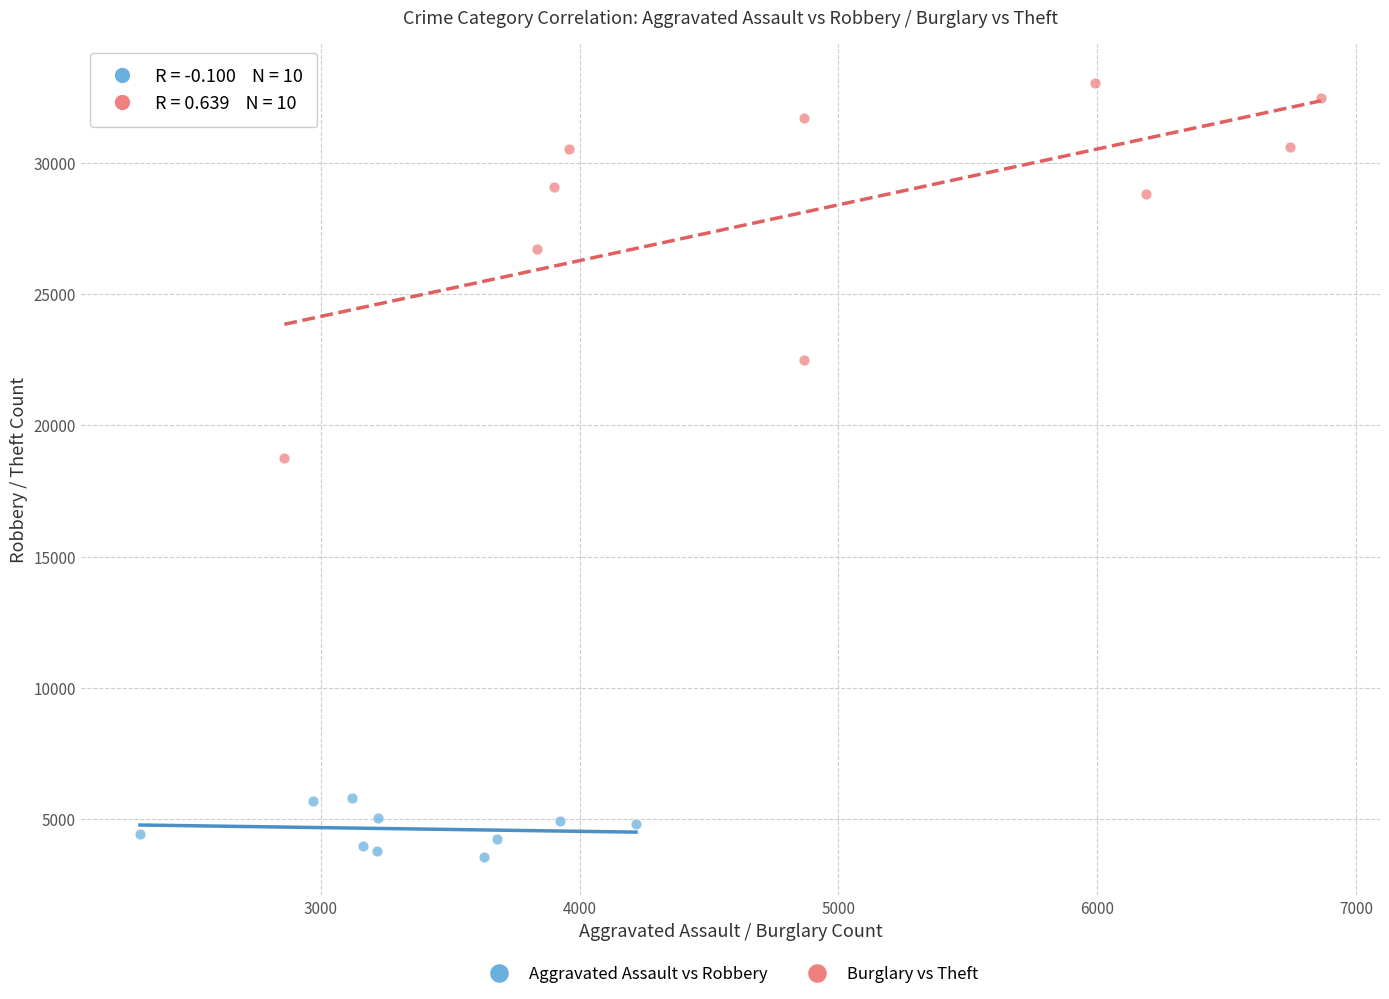

Which series reaches the maximum Y coordinate?

Burglary vs Theft